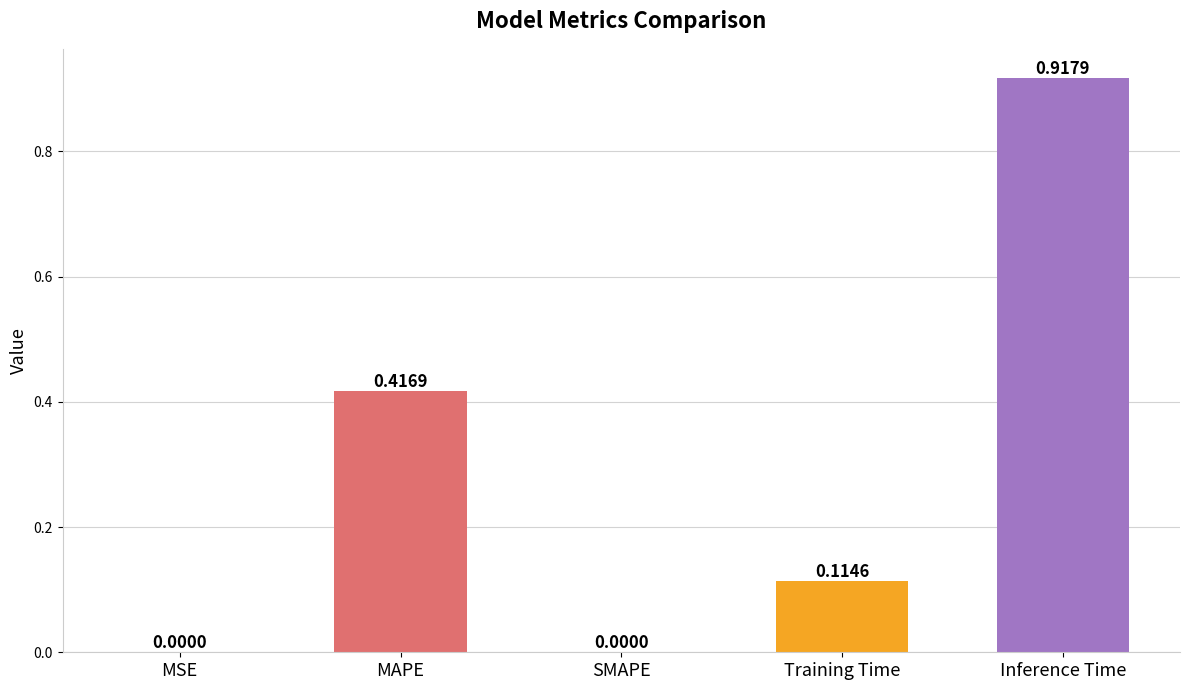

What is the sum of all values?

1.4